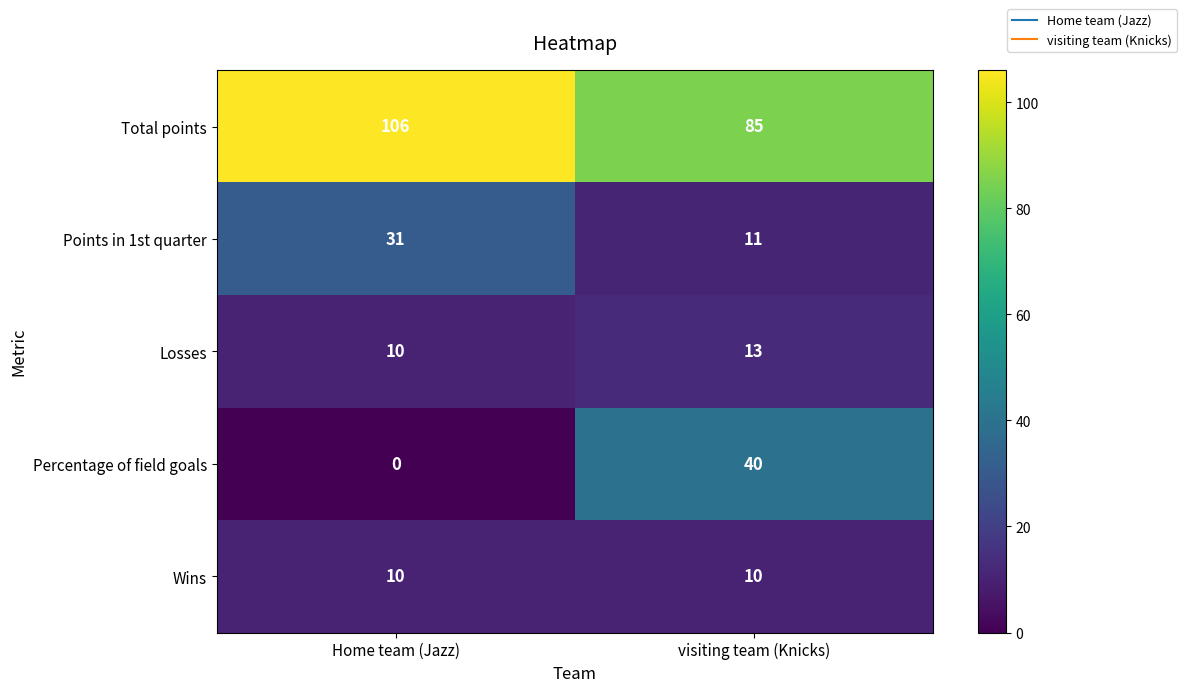

Rank the series by their maximum value, from highest to lowest.

Total points, Percentage of field goals, Points in 1st quarter, Losses, Wins